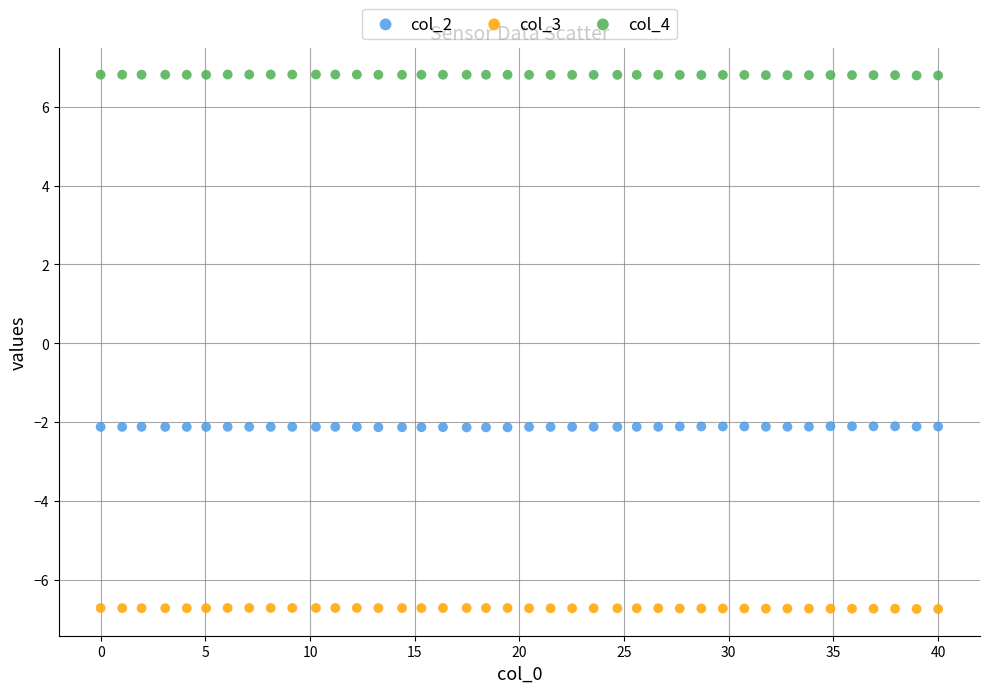

Which series contains the lowest Y value?

col_3